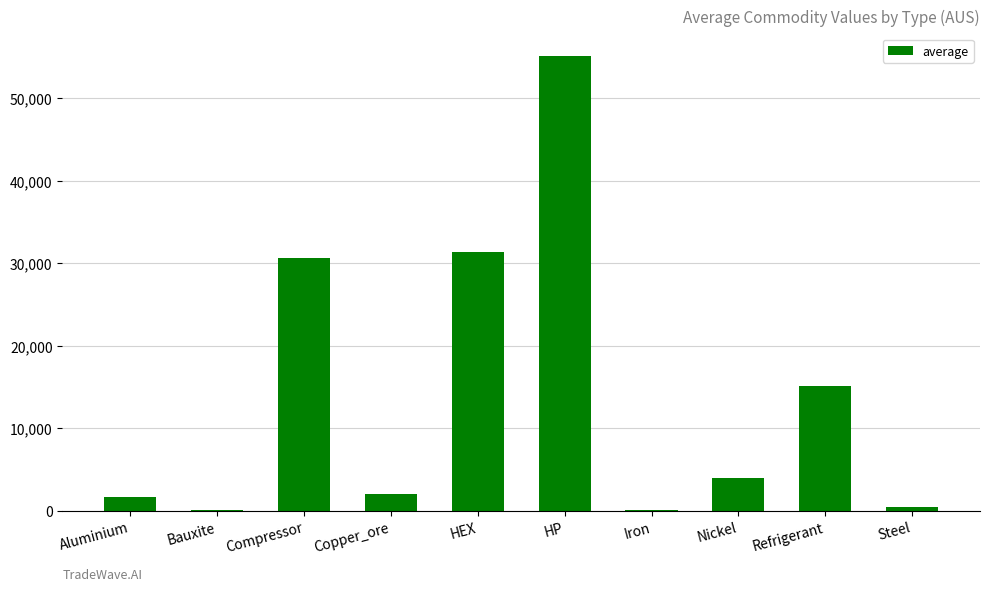

The chart shows a value of 6356.7 at HEX. True or false?

False